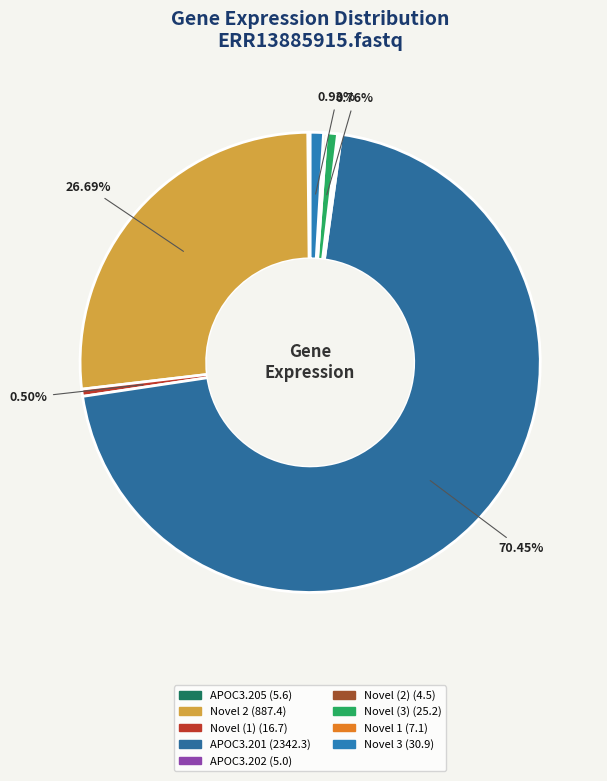

True or false: APOC3.205 accounts for 1% of the total.

False